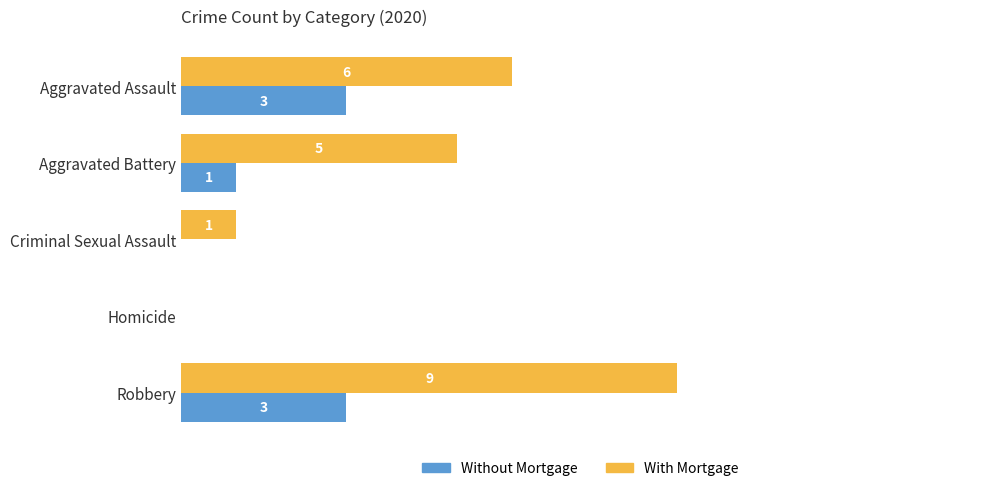

Which series has the largest total across all categories?

With Mortgage